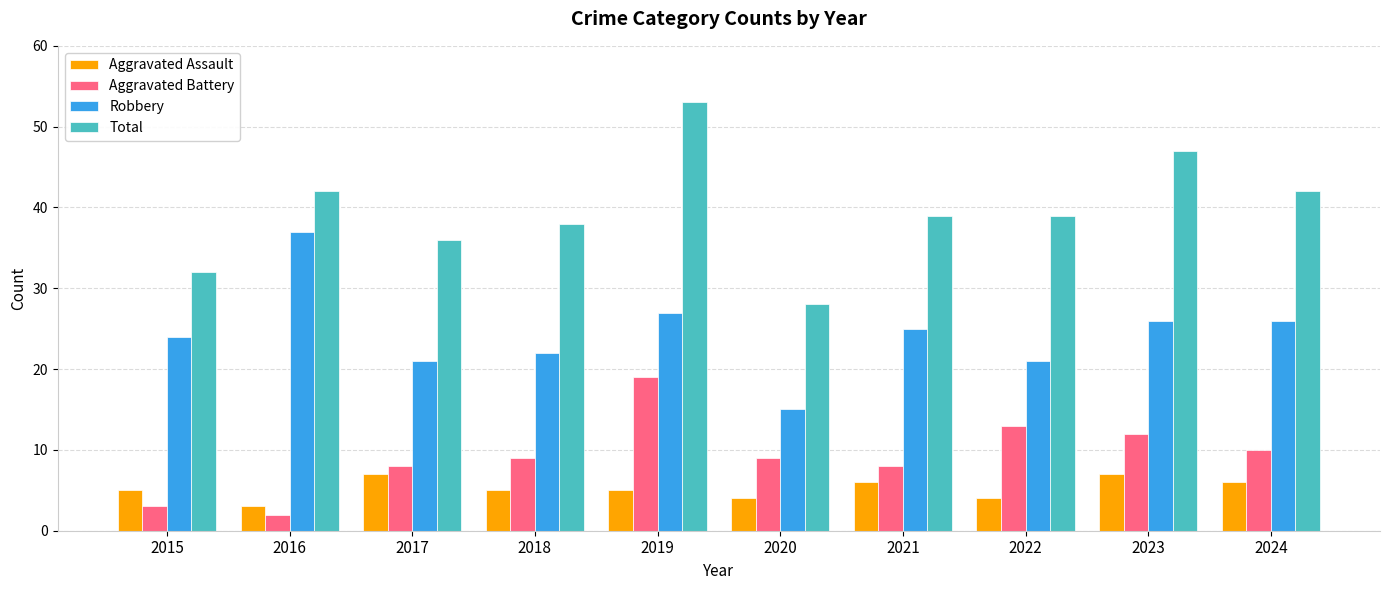

What is the sum of the Aggravated Assault values at 2021 and 2020?

10